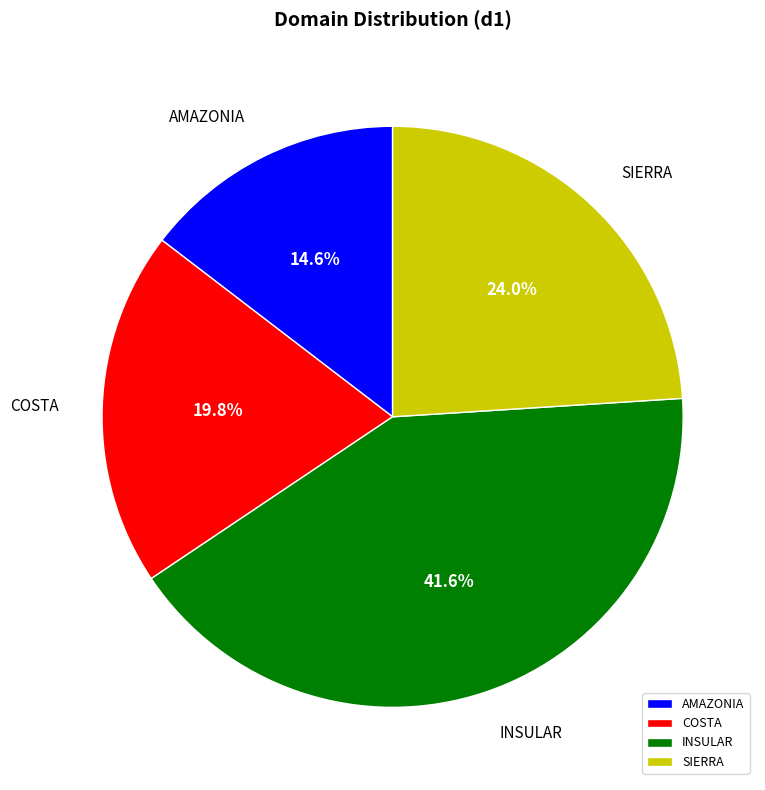

How many slices are in this pie chart?

4